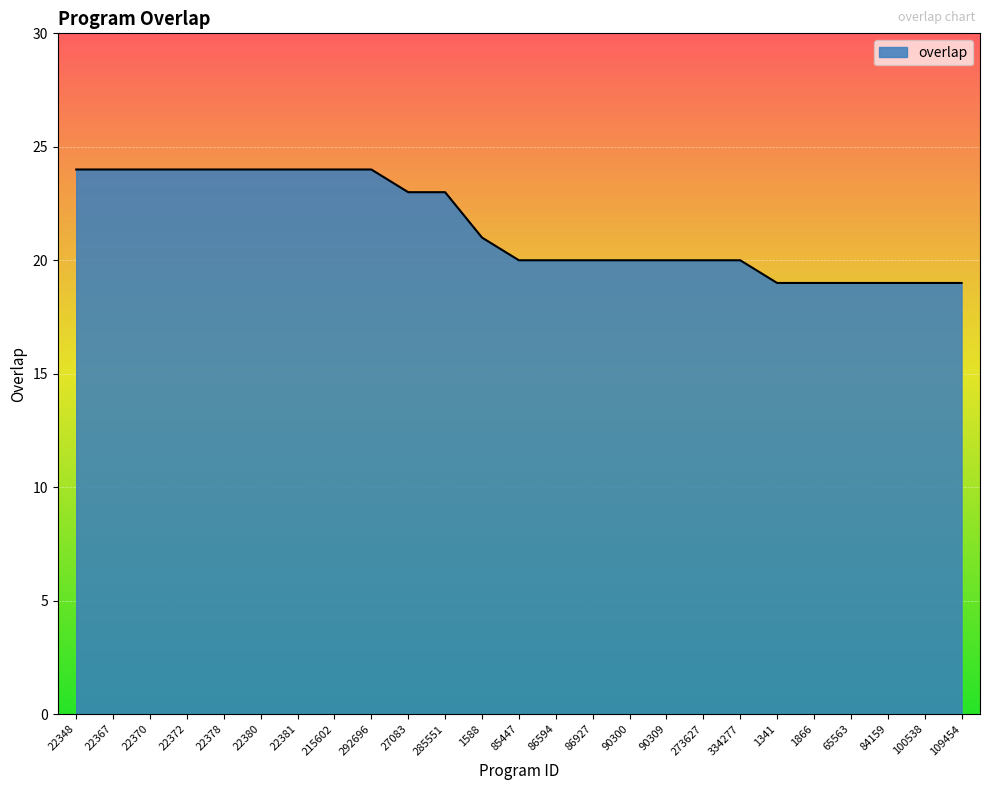

Approximately how many times larger is the value at 90309 compared to 22372?

0.8